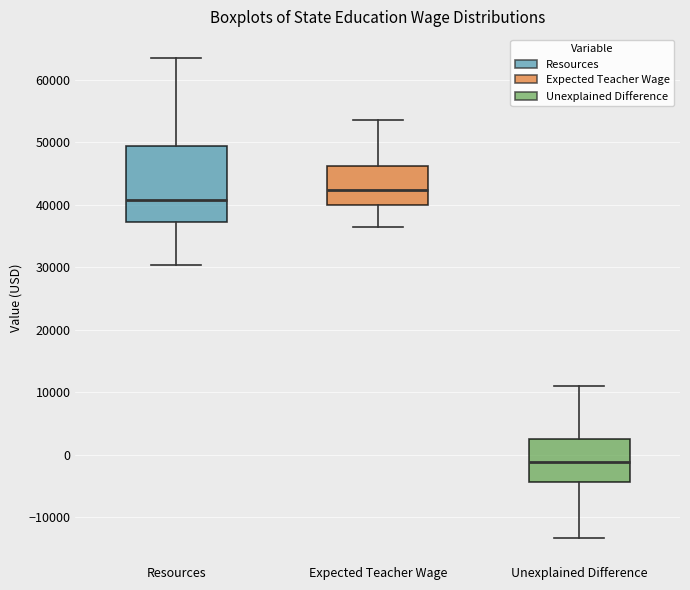

Which box has the highest median line?

Expected Teacher Wage